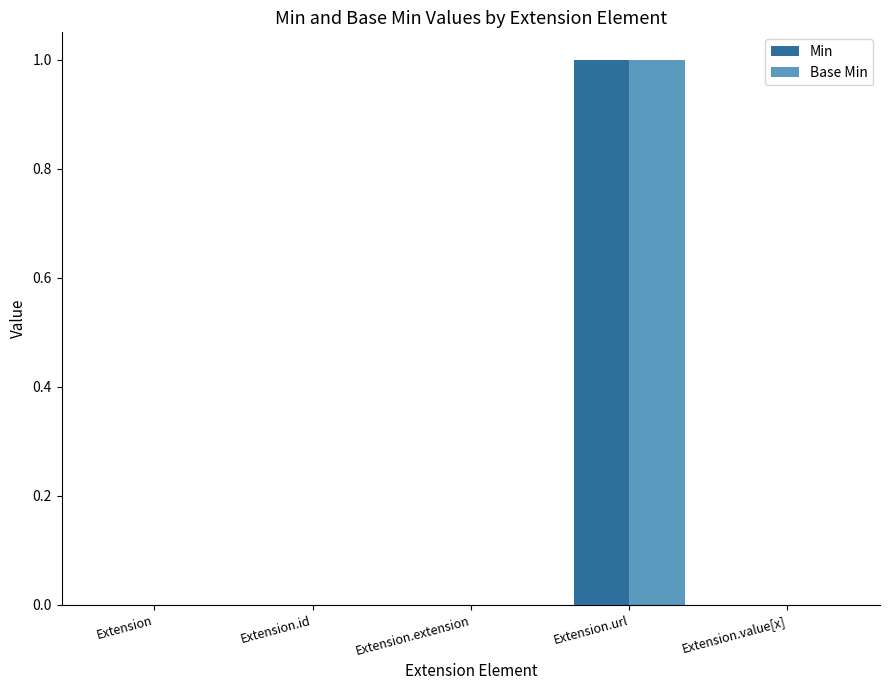

Which category has the highest value across all series?

Extension.url